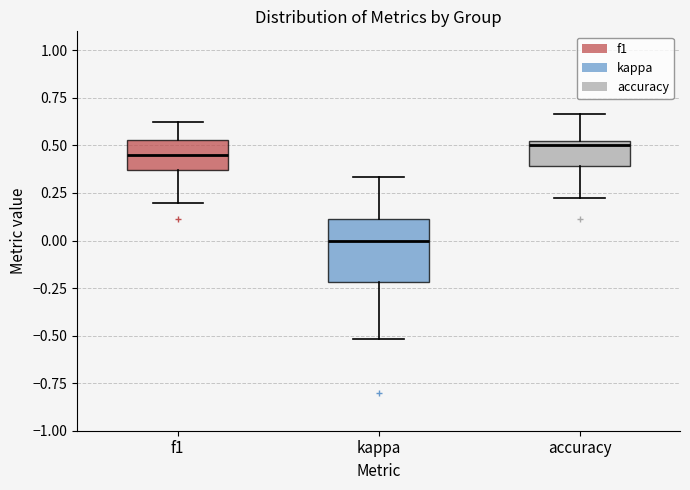

Reading left to right, read every box against the y-axis: the position of its median line, the range the box covers, and the ends of its whiskers. The values are not printed on the chart, so give them approximately, as read against the axis.

f1: median 0.45, box 0.35 to 0.55, whiskers 0.20 to 0.65
kappa: median 0.00, box -0.20 to 0.10, whiskers -0.50 to 0.35
accuracy: median 0.50, box 0.40 to 0.55, whiskers 0.20 to 0.65